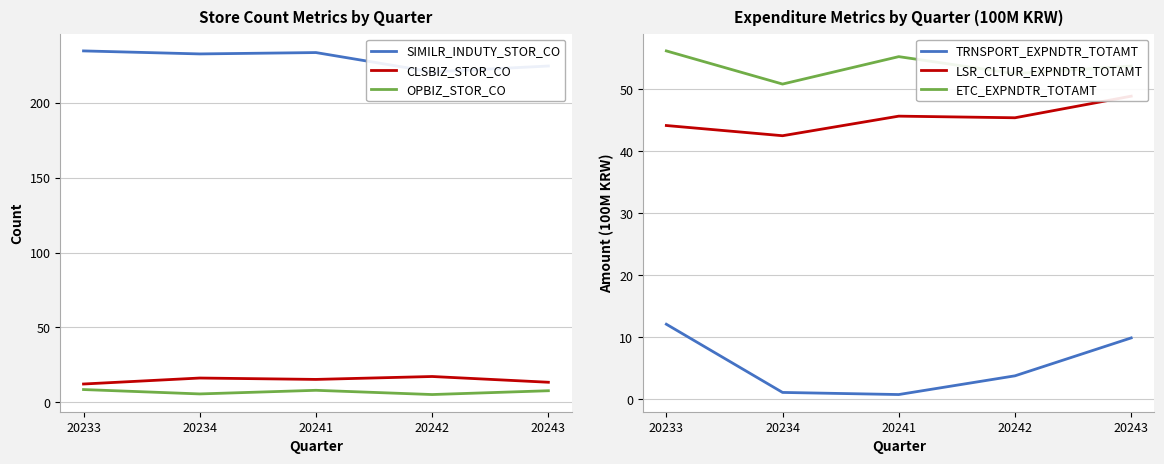

What is the difference between the maximum and minimum values in the CLSBIZ_STOR_CO series?

5.0